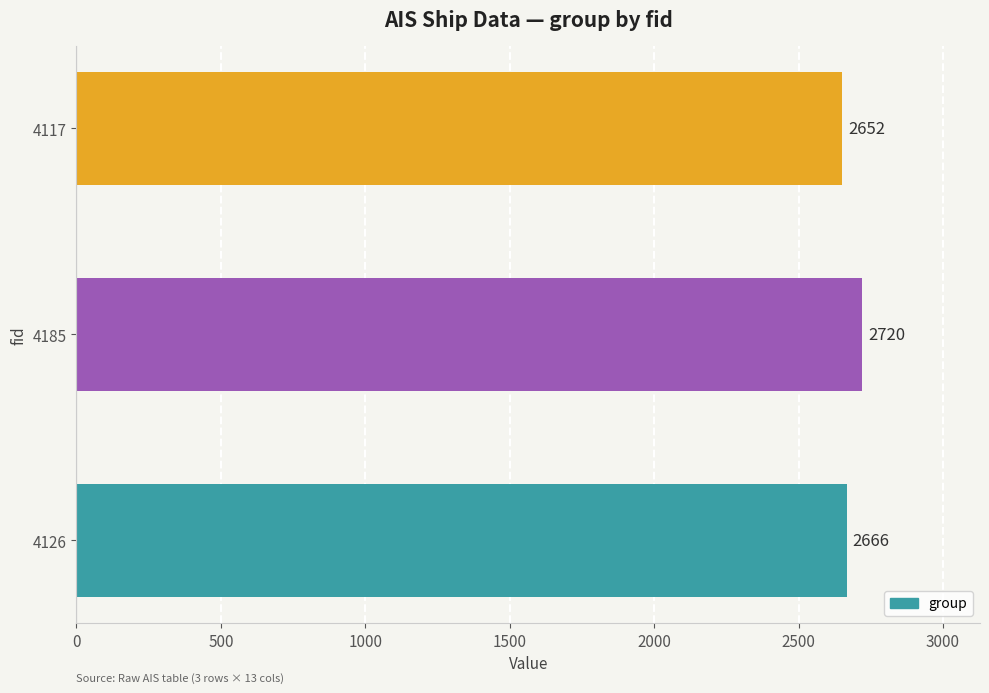

Reading bottom to top, transcribe all the data shown in this chart.

4126=2666	4185=2720	4117=2652